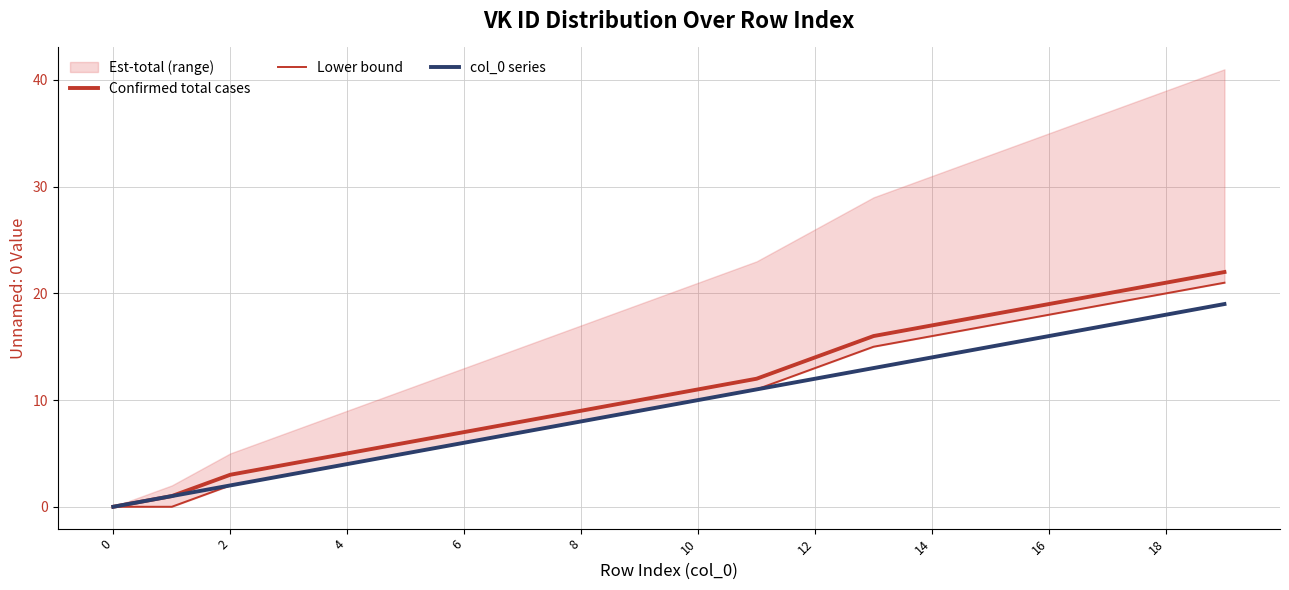

What is the label of the 5th point from the left?

4